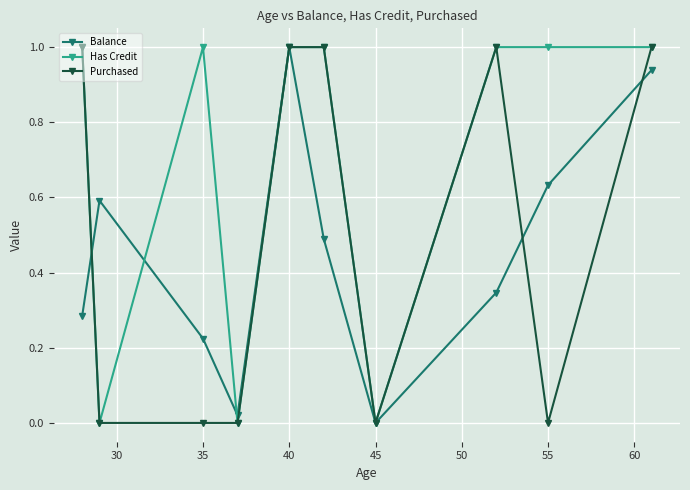

What is the maximum value shown in the chart?

1.0